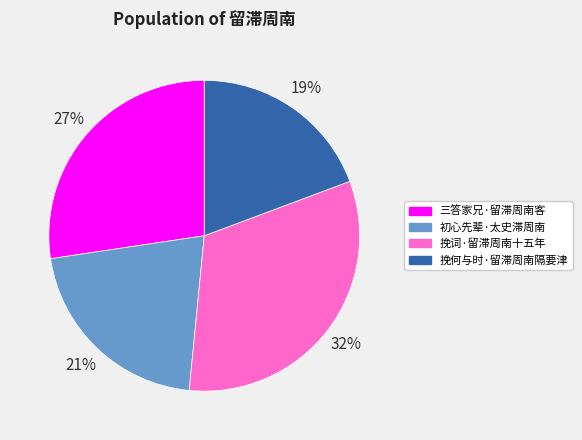

To the nearest percent, what portion does 挽何与时·留滞周南隔要津 represent?

19%